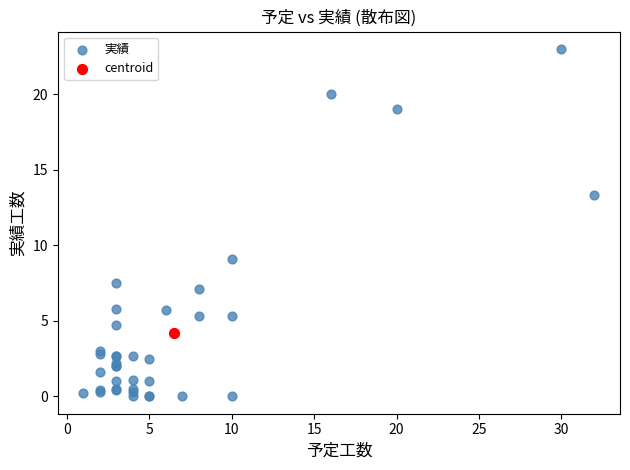

What are all the series names shown in the legend?

実績, centroid